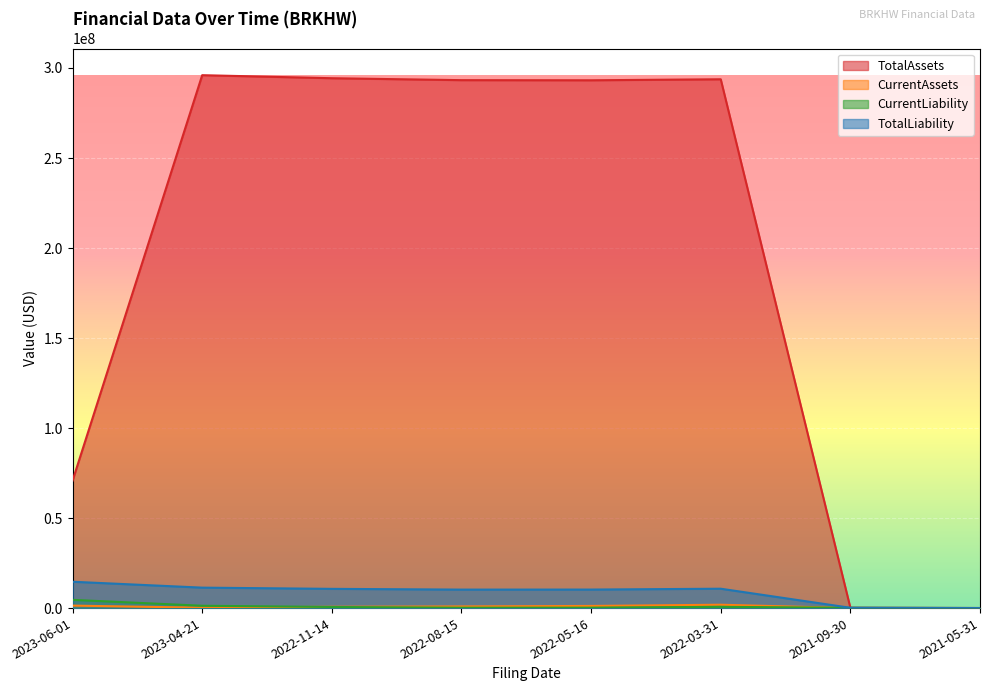

What is the spread (max minus min) of values at 2022-11-14?

293699424